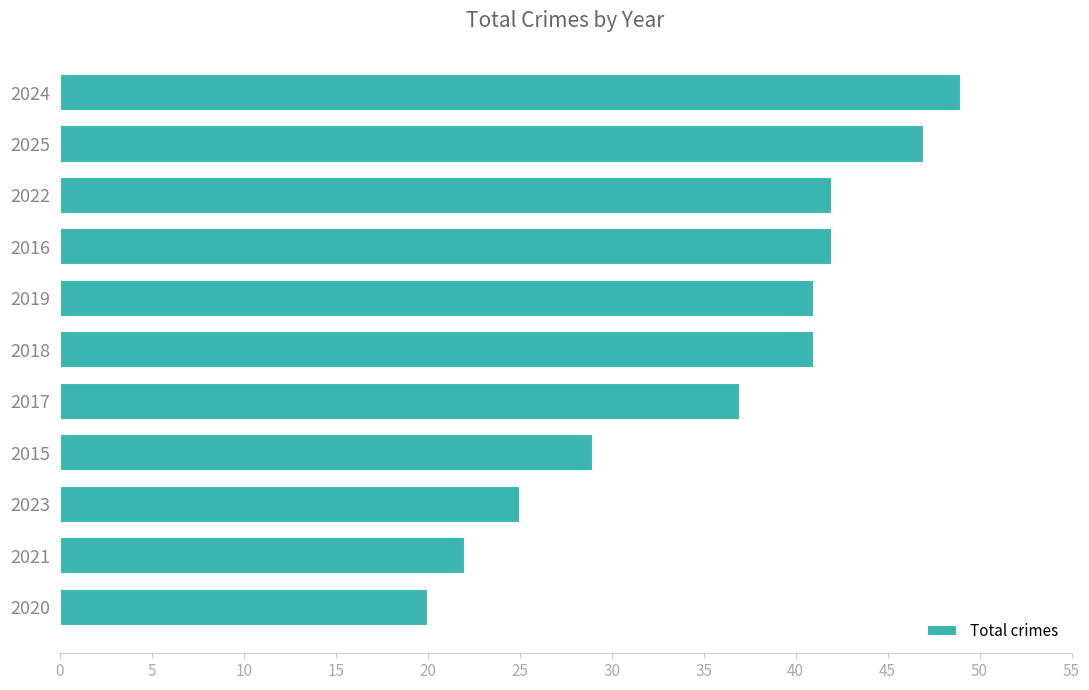

What is the ratio of the value at 2022 to the value at 2023?

1.7